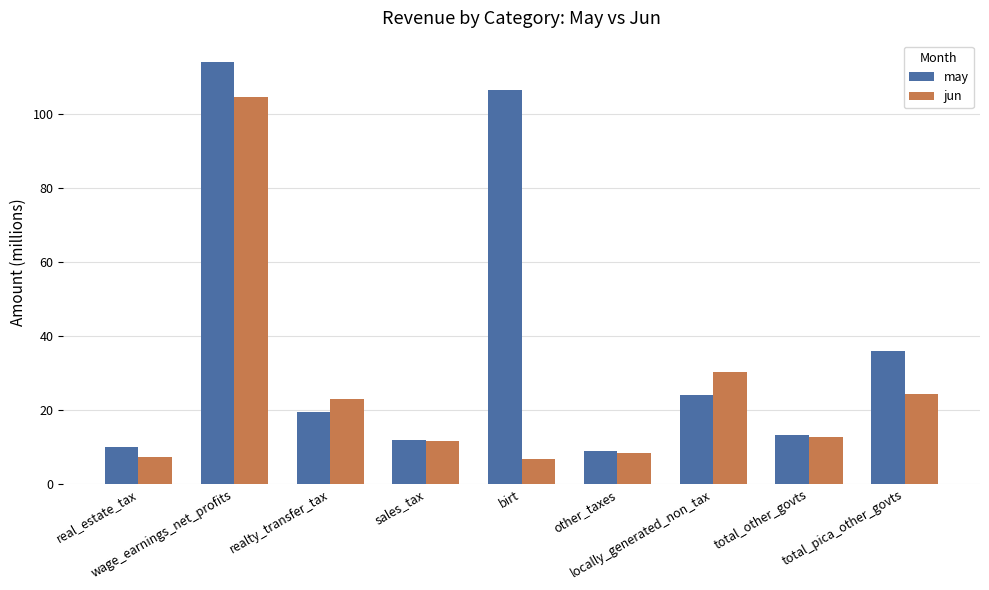

What is the total value across all series at sales_tax?

23.4